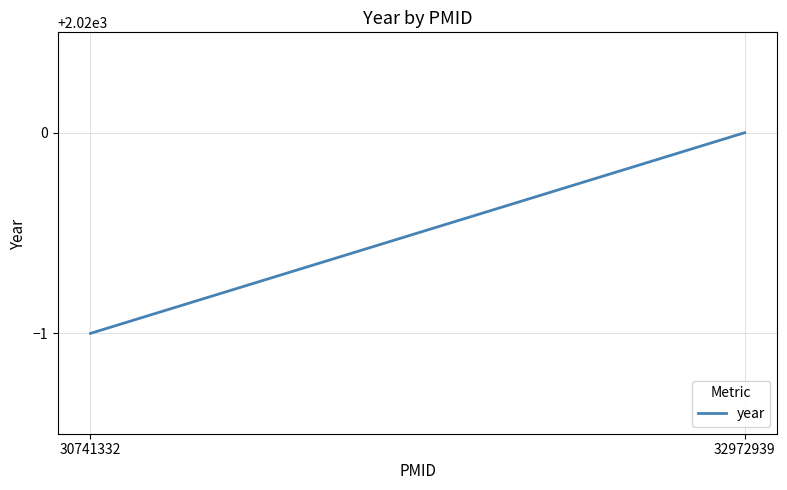

Rank the categories by value from lowest to highest.

30741332, 32972939